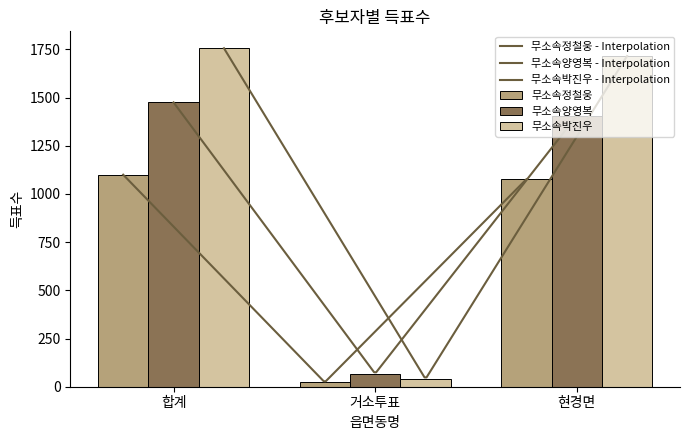

What is the difference between the 무소속박진우 values at 합계 and 거소투표?

1716